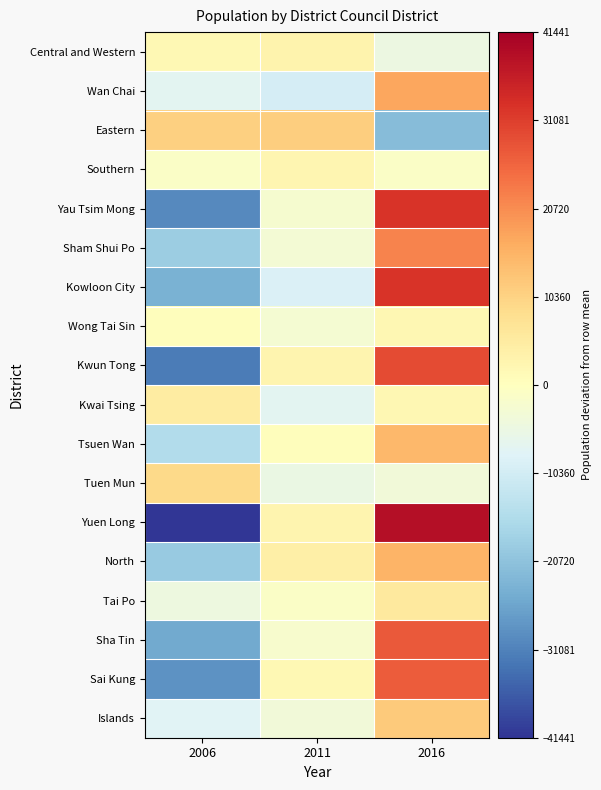

What is the maximum value shown in the chart?

38545.0